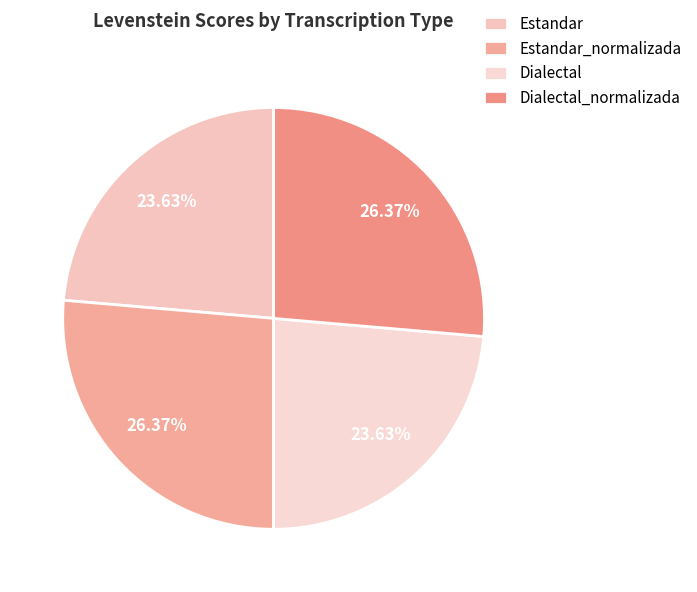

What percentage is NOT represented by Estandar_normalizada?

73.6%